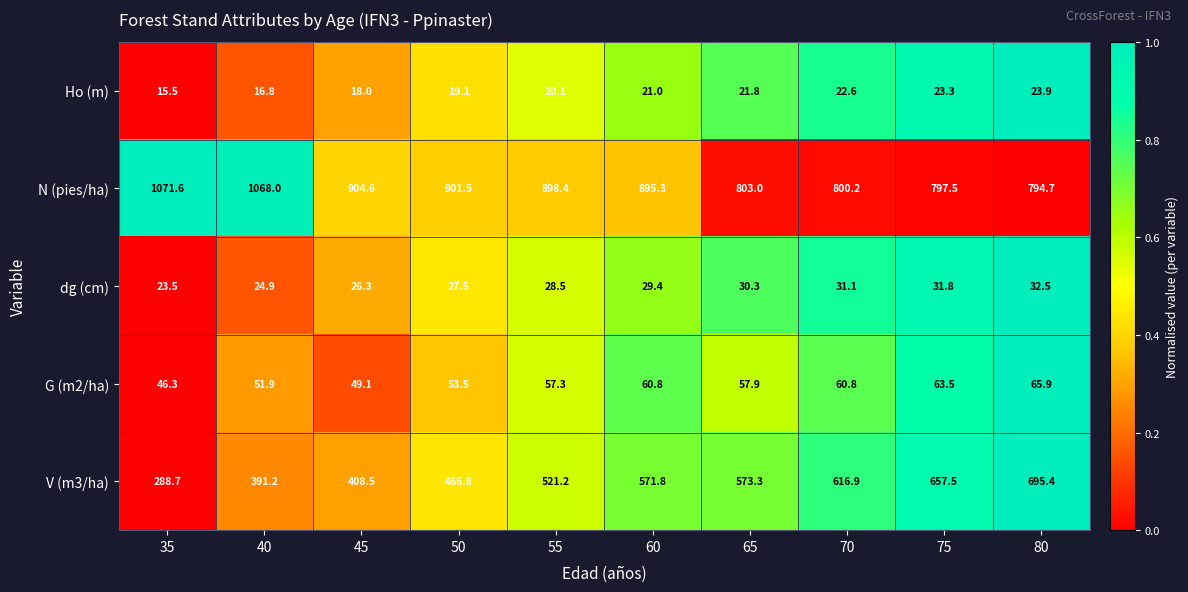

Count the number of categories in the chart.

10